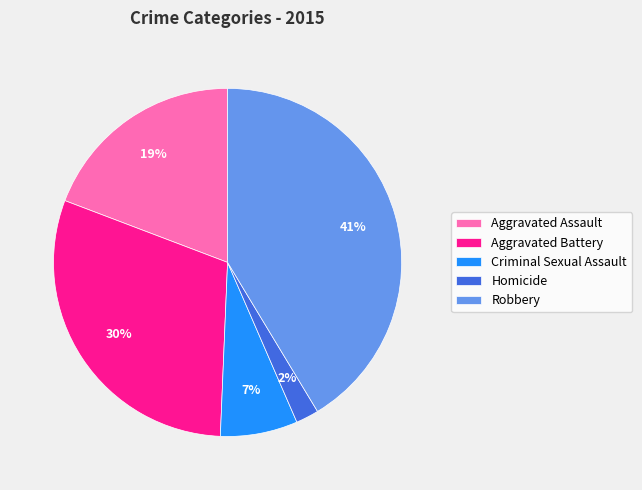

Between Aggravated Battery and Aggravated Assault, which is larger?

Aggravated Battery